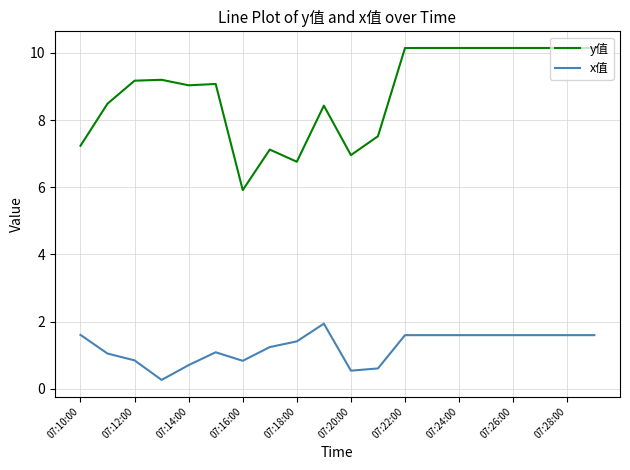

True or false: x值 and y值 intersect in this chart.

False